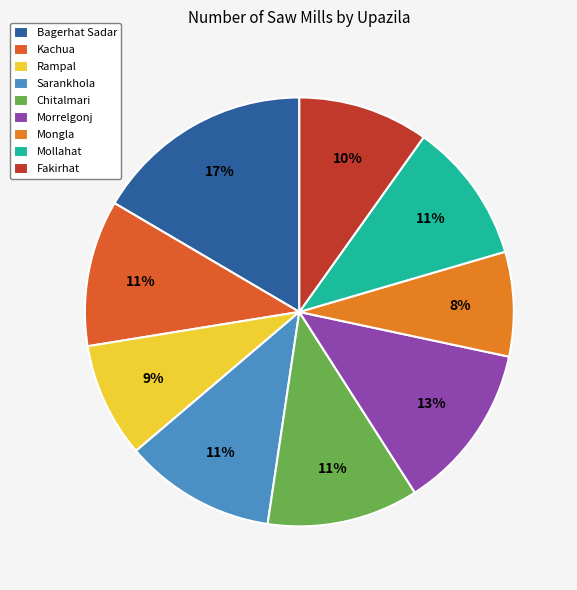

To the nearest percent, what is the combined percentage of Morrelgonj and Kachua?

24%